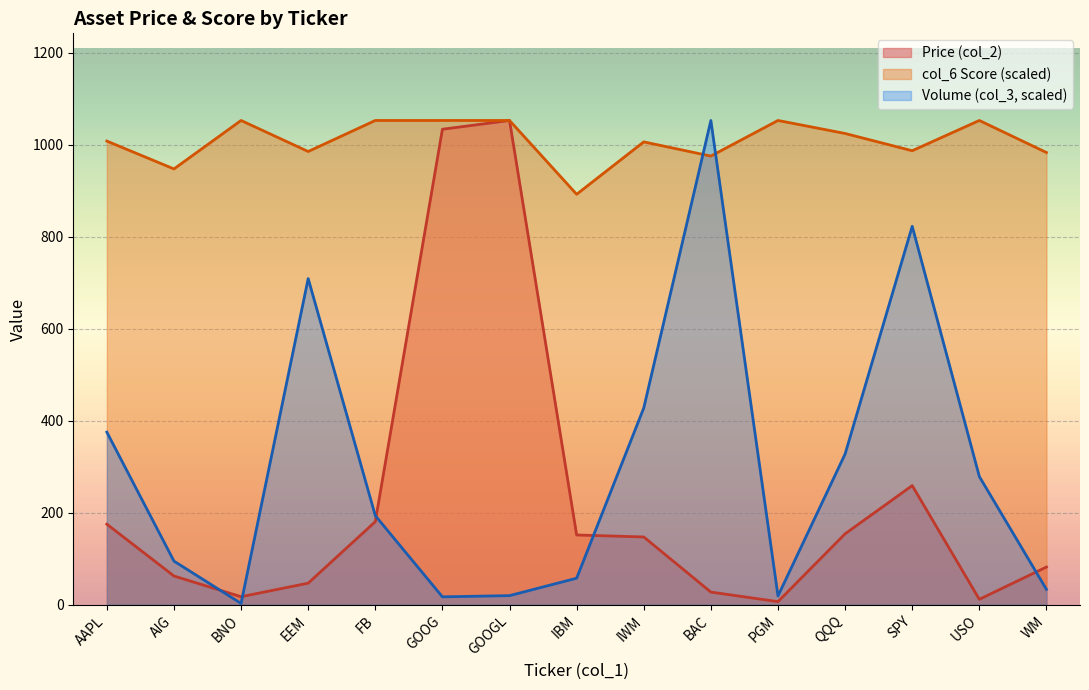

Is it true that col_6 Score equals 222.9 at BAC?

False